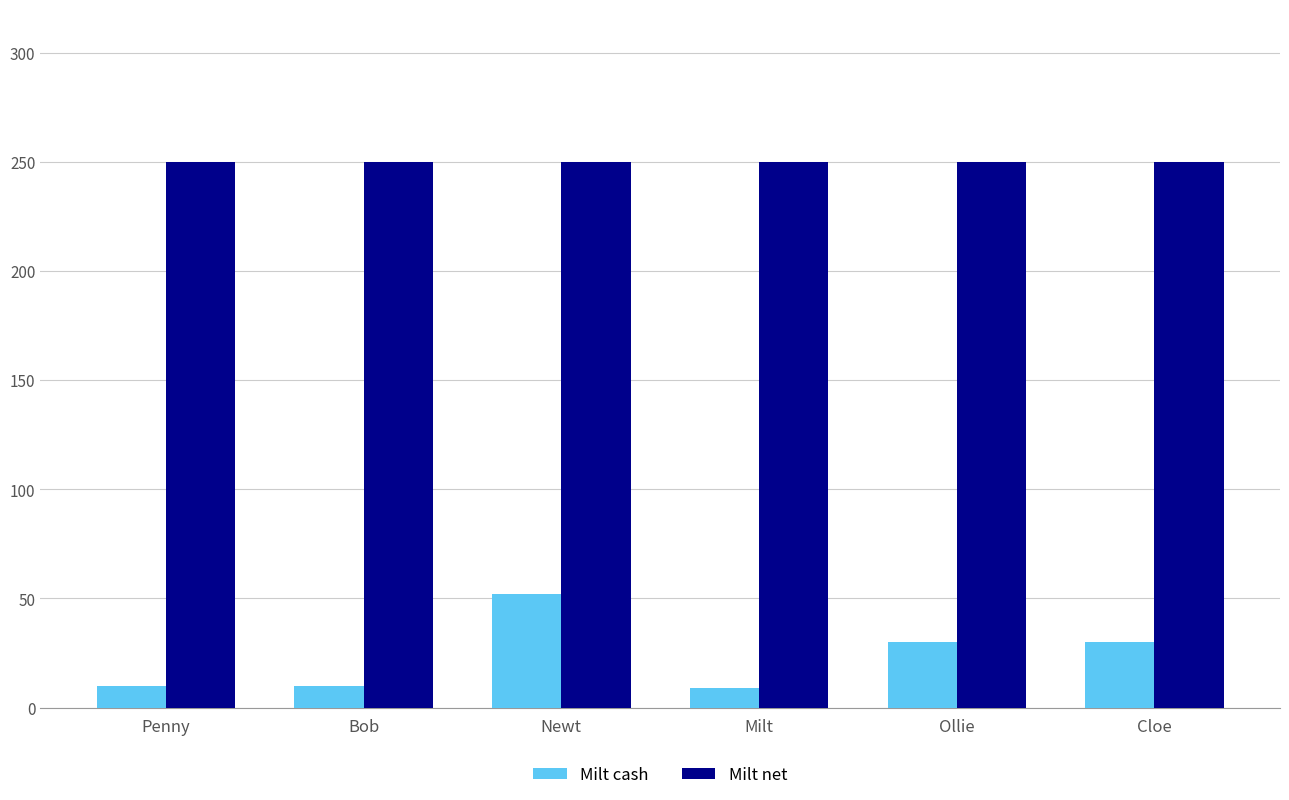

Does the chart contain any negative values?

No